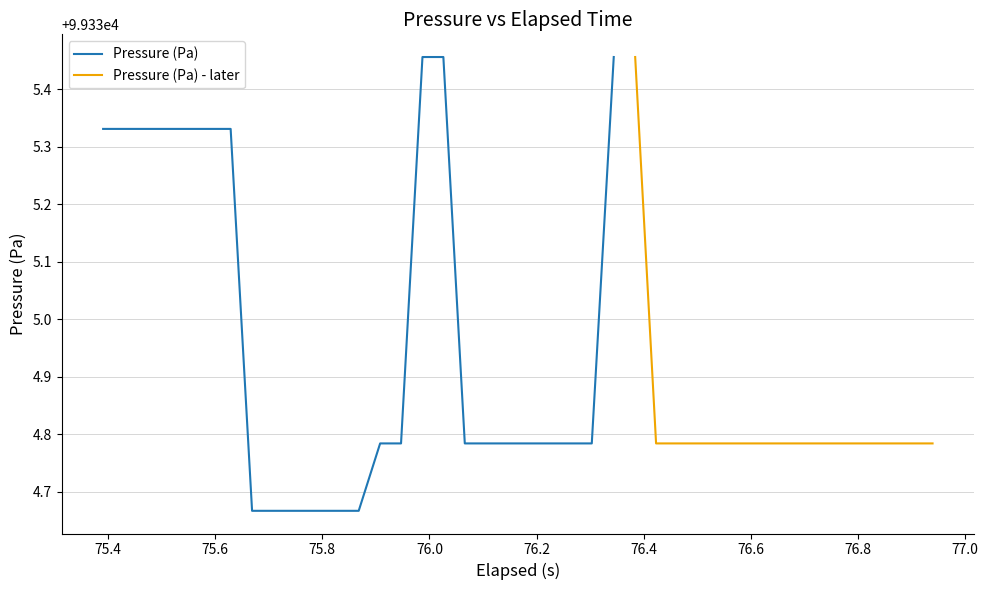

True or false: the data shows 62964.6 at 34.

False